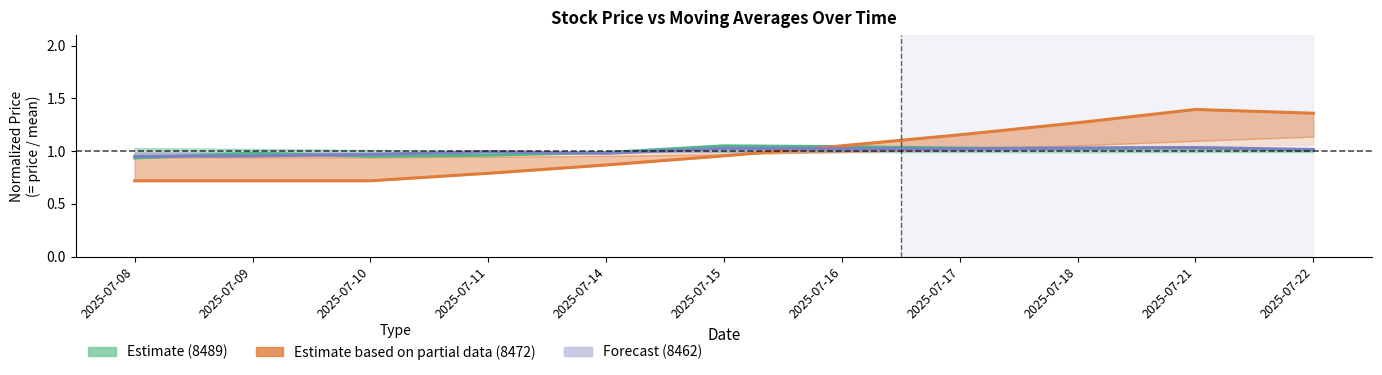

The value of Estimate based on partial data (8472) at 2025-07-16 is 1.5. True or false?

False